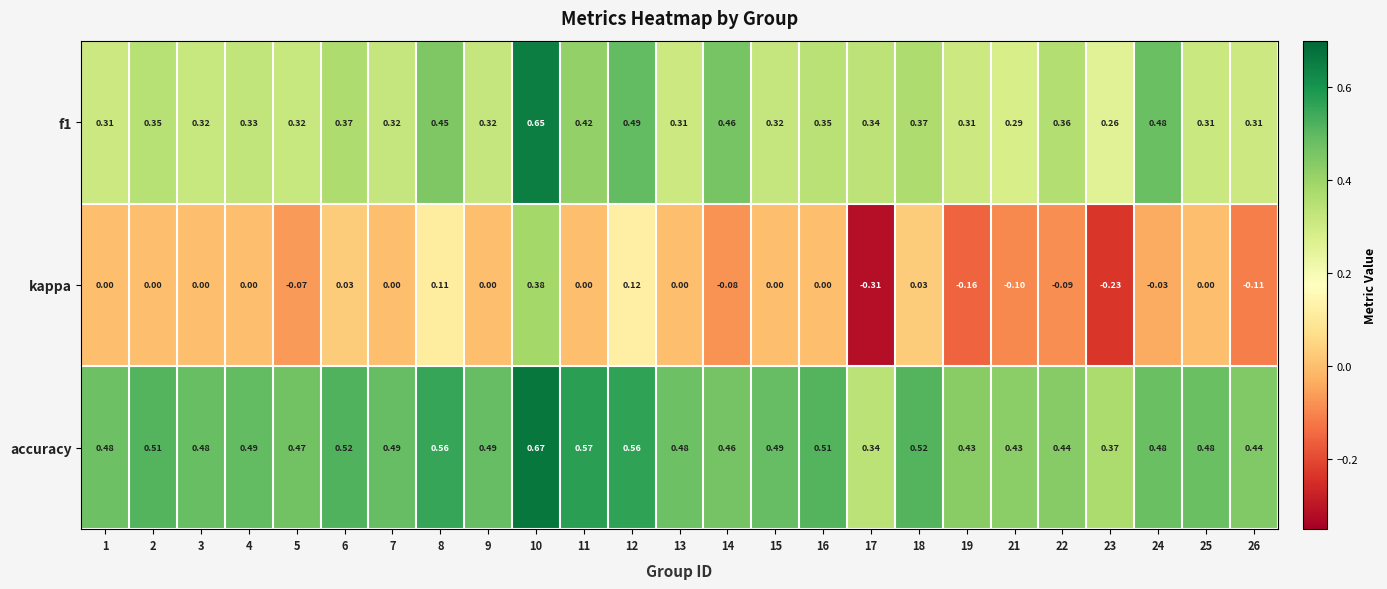

Which series has the largest total across all categories?

accuracy